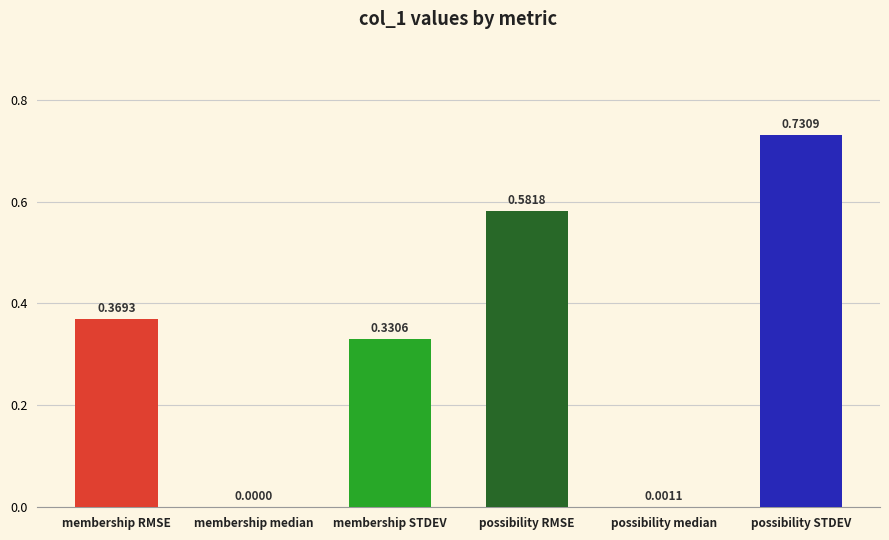

Between membership STDEV and possibility median, which is larger?

membership STDEV